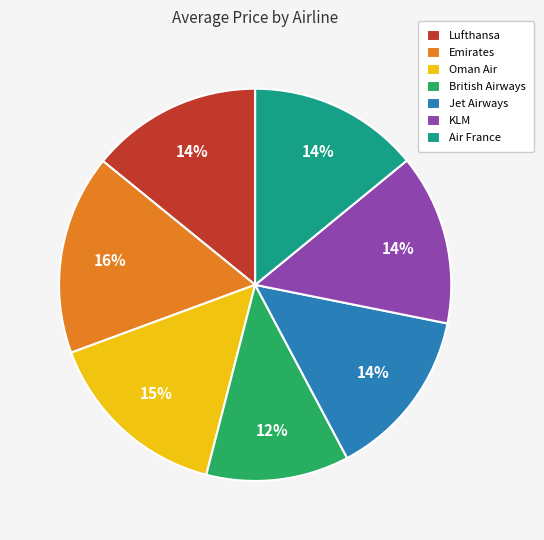

Which category has the smallest portion of the pie?

British Airways